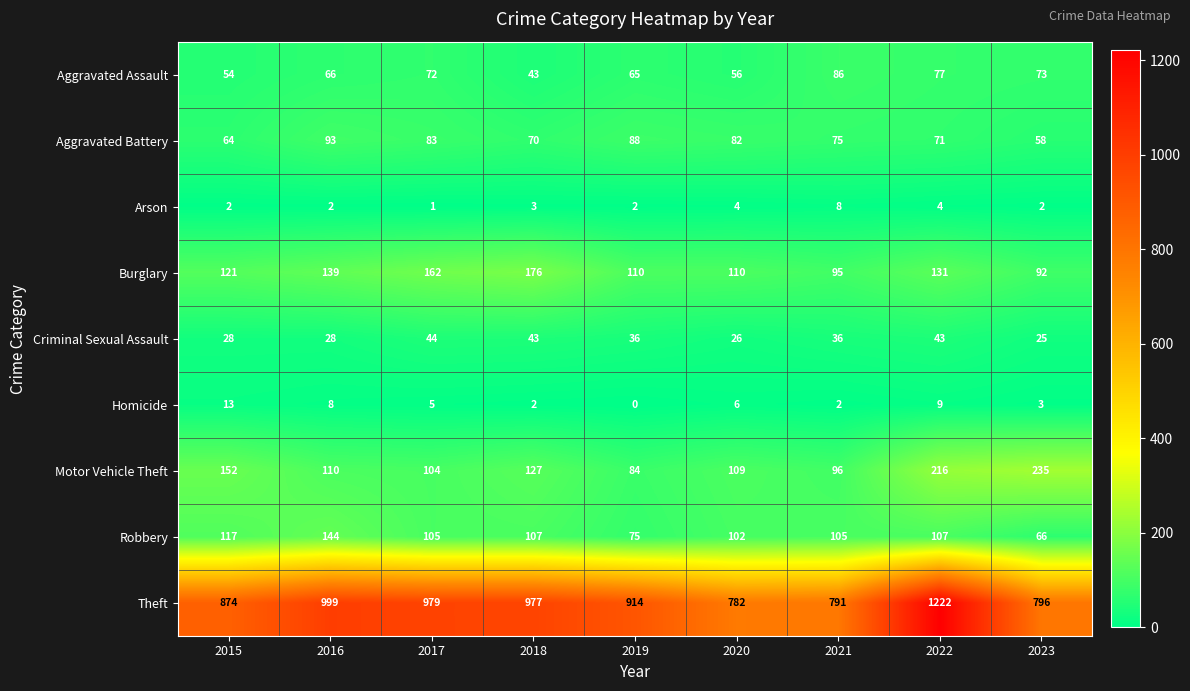

Rank the series at 2022 from highest to lowest value.

Theft, Motor Vehicle Theft, Burglary, Robbery, Aggravated Assault, Aggravated Battery, Criminal Sexual Assault, Homicide, Arson